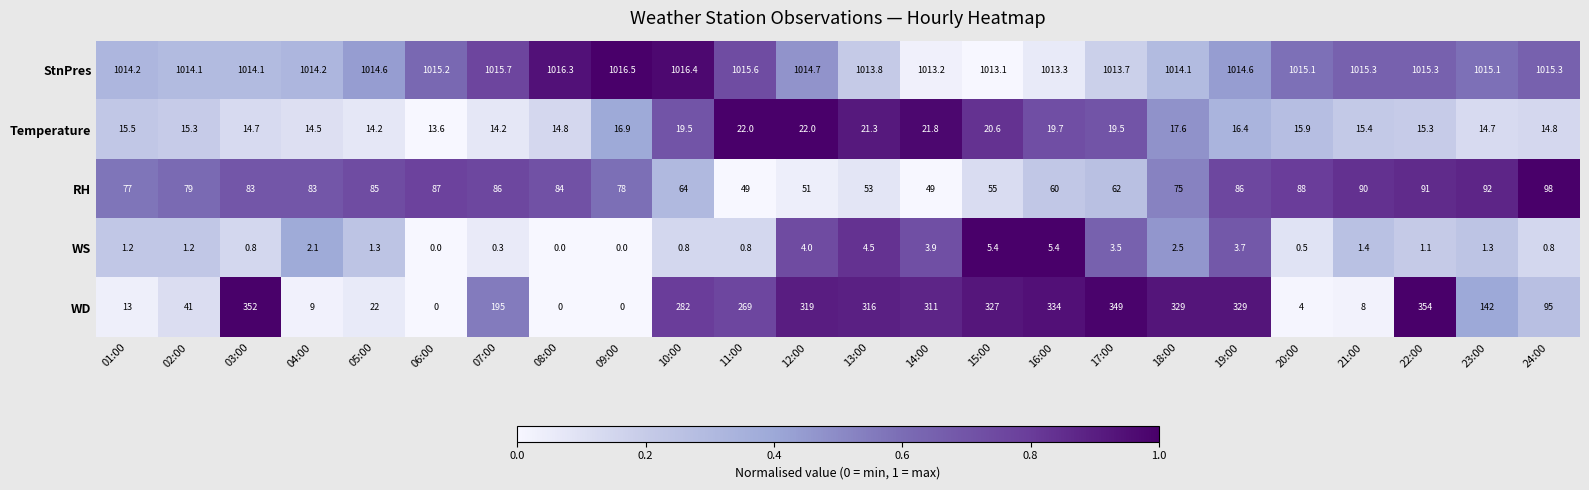

What is the lowest value of the Temperature series?

13.6